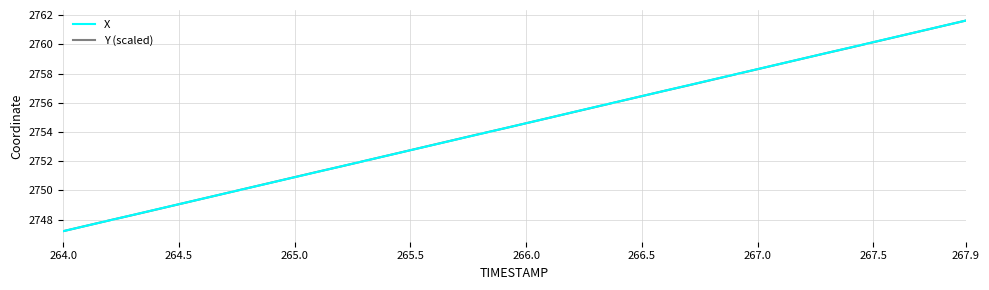

What are all the series names shown in the legend?

X, Y (scaled)